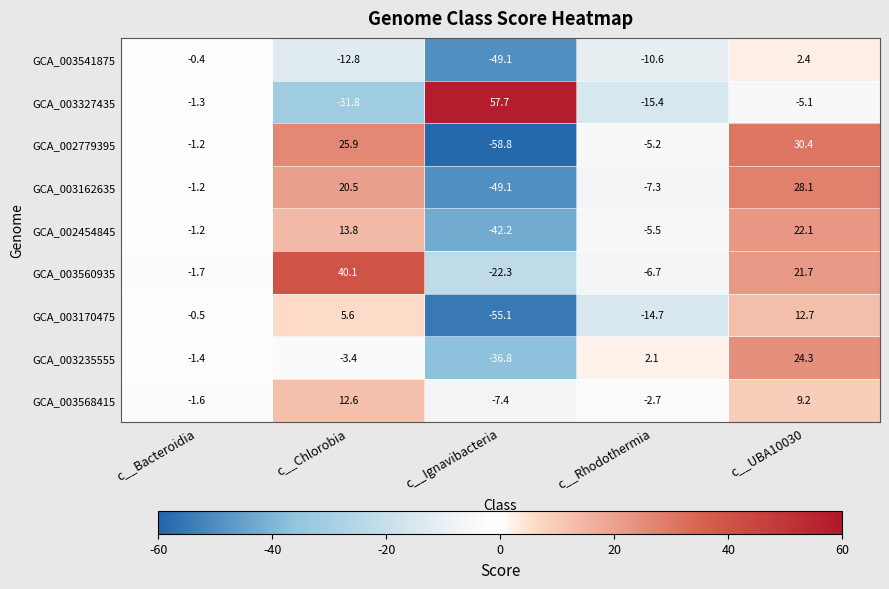

Is it true that GCA_003541875 equals -10.6 at c__Rhodothermia?

True